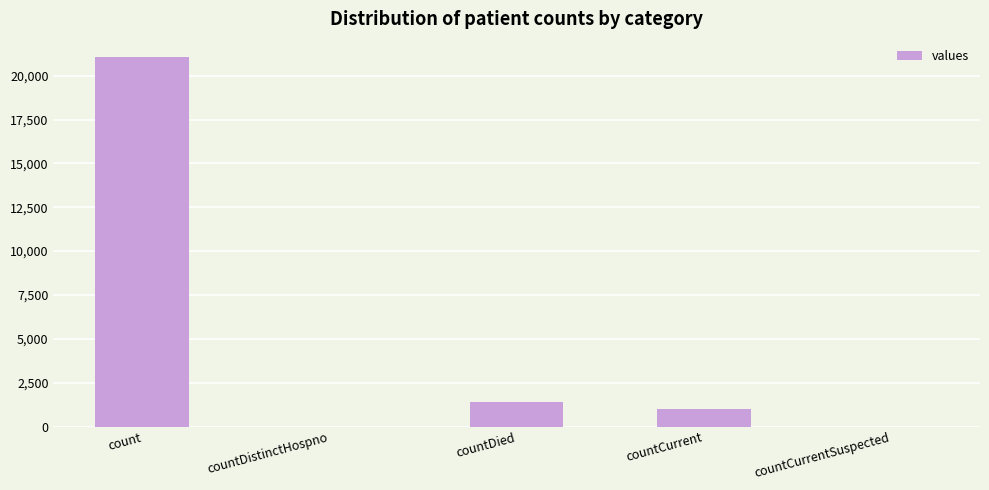

Where is the data nearest to the value 10525?

countDied